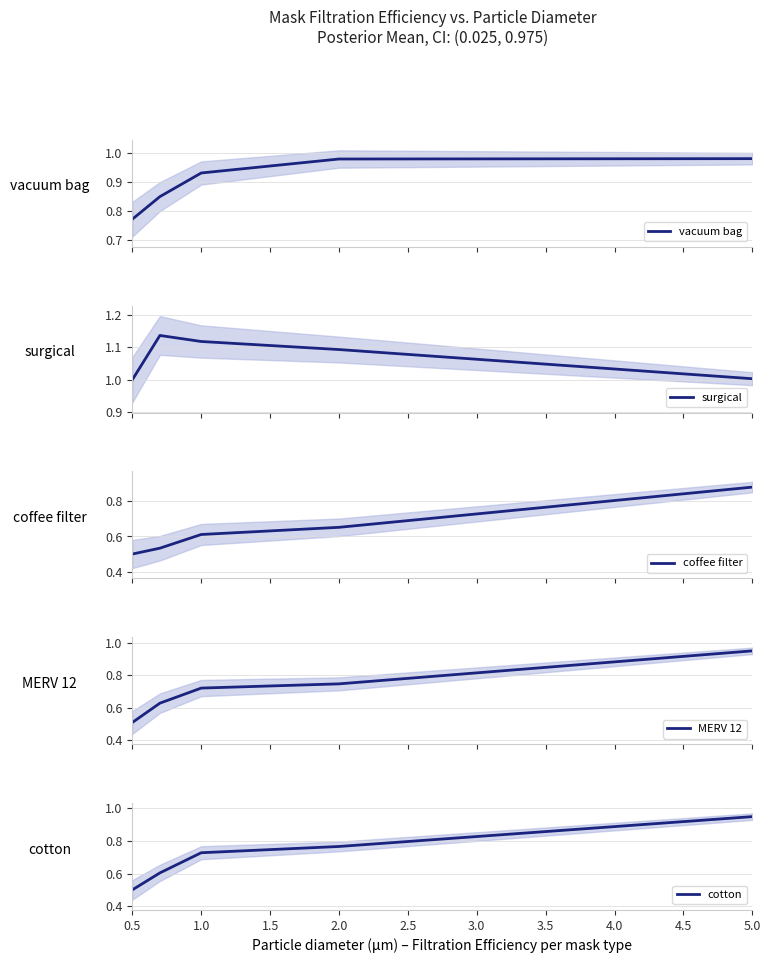

Count the number of categories in the chart.

5